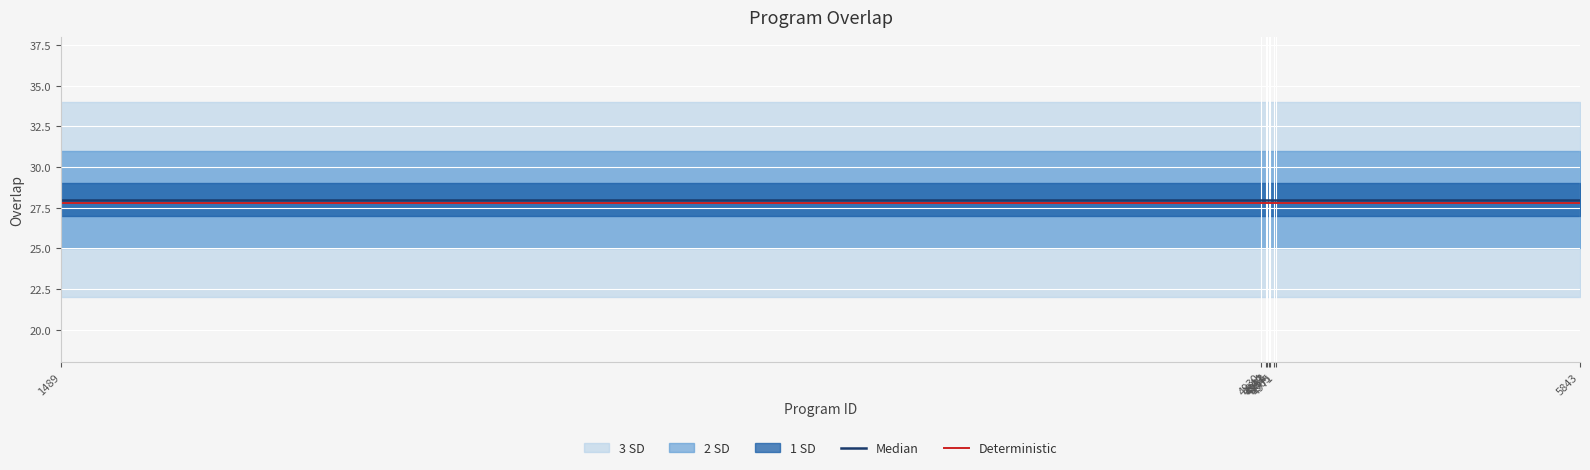

True or false: Deterministic has a value of 27.8 at 4971.

True